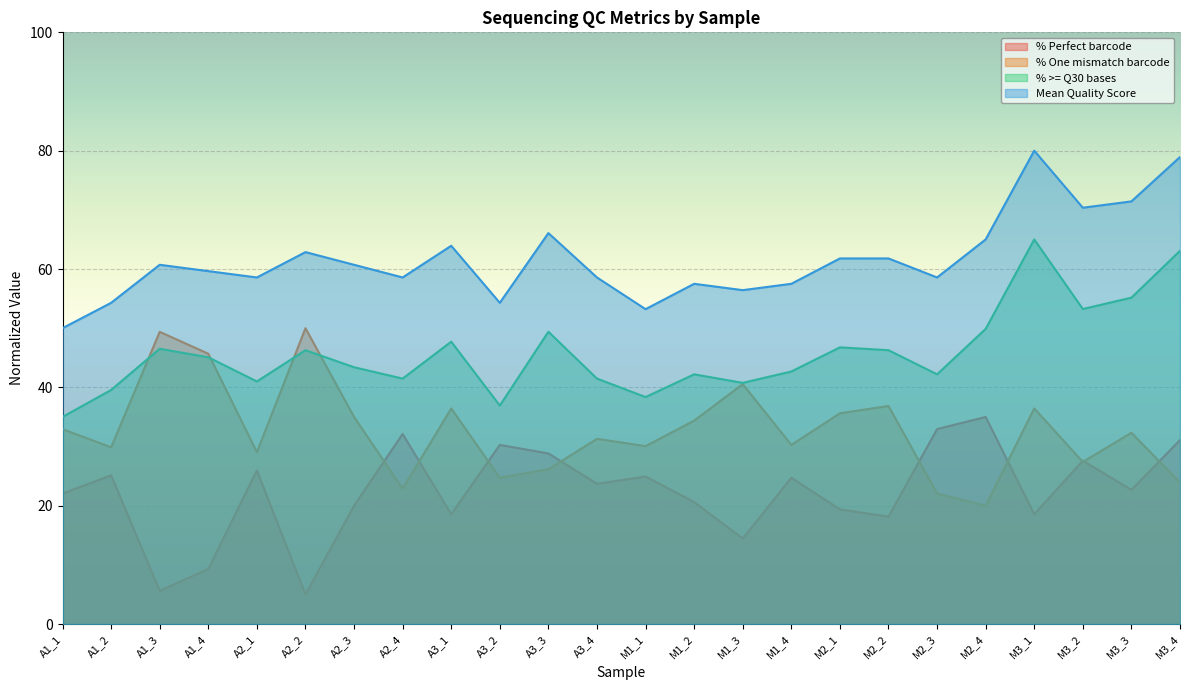

Reading left to right, extract all data points from this chart.

% Perfect barcode: 22.1	25.1	5.6	9.3	26.0	5.0	20.0	32.1	18.6	30.3	28.8	23.7	24.9	20.6	14.5	24.7	19.4	18.2	32.9	35.0	18.6	27.6	22.7	31.1
% One mismatch barcode: 32.9	29.9	49.4	45.7	29.0	50.0	35.0	22.9	36.4	24.7	26.2	31.3	30.1	34.4	40.5	30.3	35.6	36.8	22.1	20.0	36.4	27.4	32.3	23.9
% >= Q30 bases: 35.0	39.6	46.5	45.1	41.0	46.3	43.4	41.5	47.7	36.9	49.4	41.5	38.4	42.2	40.8	42.7	46.8	46.3	42.2	49.9	65.0	53.2	55.2	63.1
Mean Quality Score: 50.0	54.3	60.7	59.6	58.6	62.9	60.7	58.6	63.9	54.3	66.1	58.6	53.2	57.5	56.4	57.5	61.8	61.8	58.6	65.0	80.0	70.4	71.4	78.9